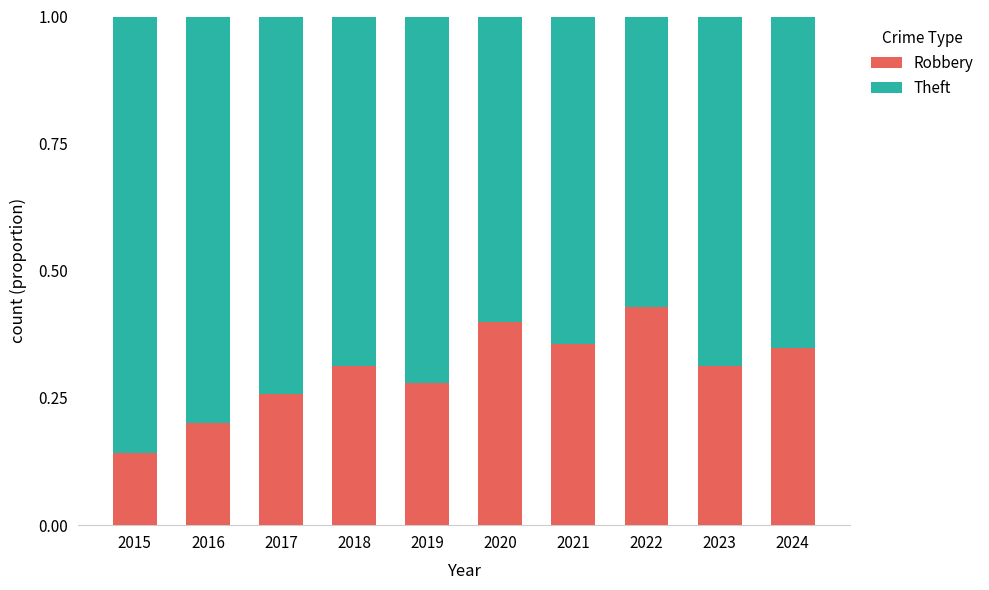

Where is Robbery nearest to the value 0?

2015